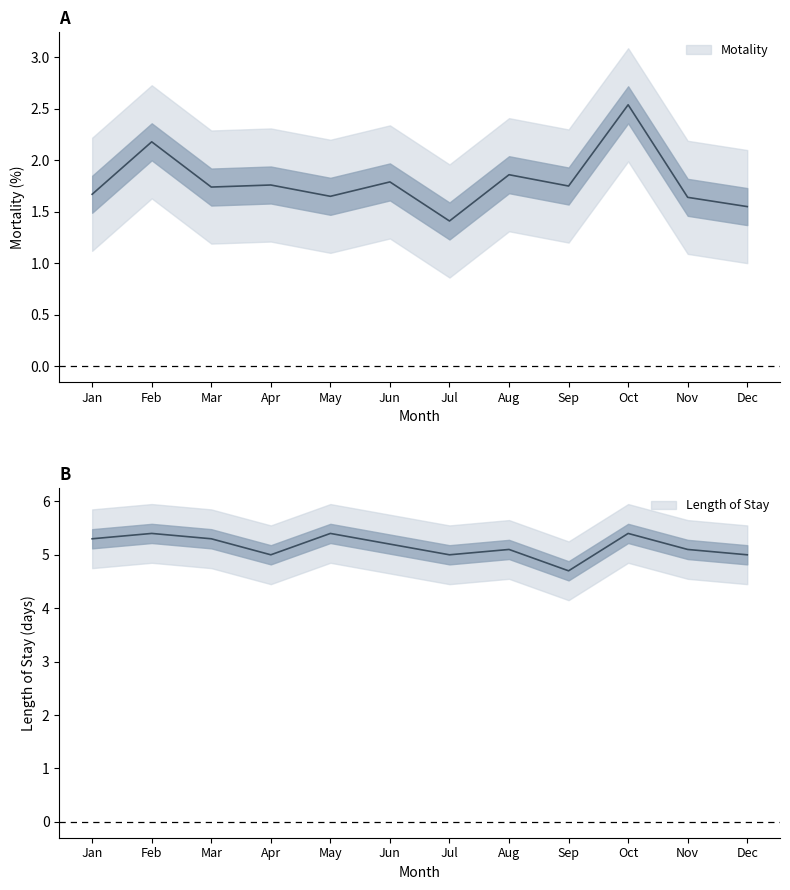

In Length of Stay, how many points are higher than both neighbors (excluding endpoints)?

4